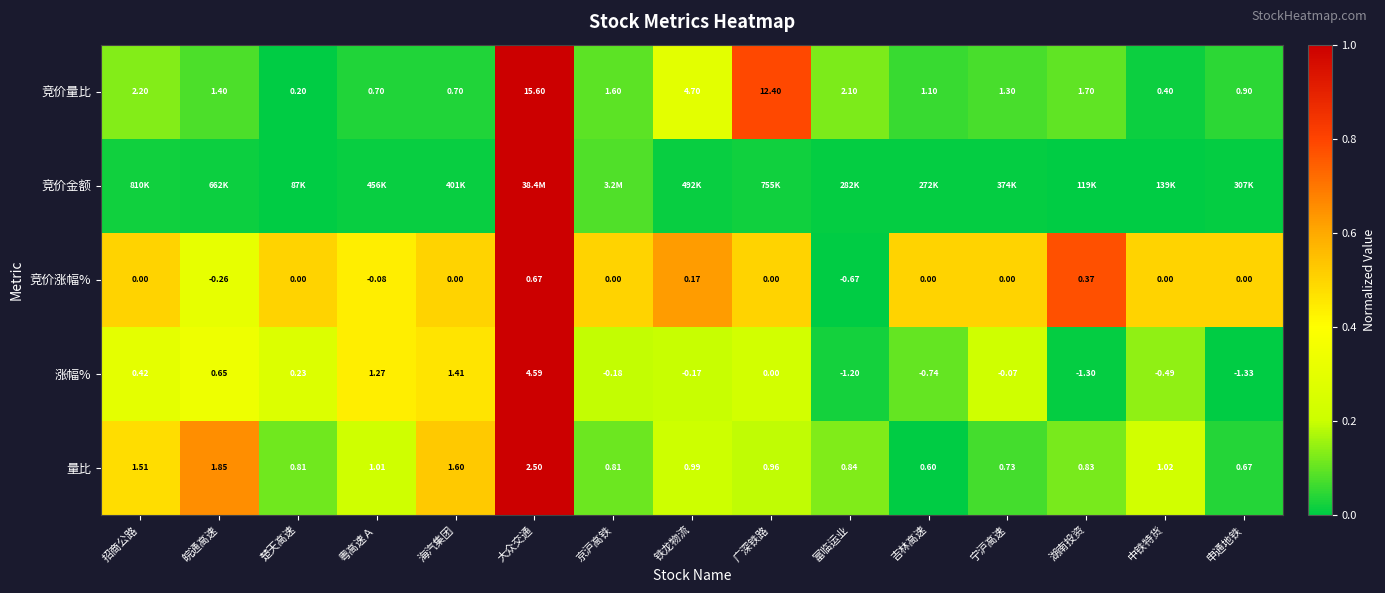

At which label is 涨幅% closest to 1?

粤高速Ａ